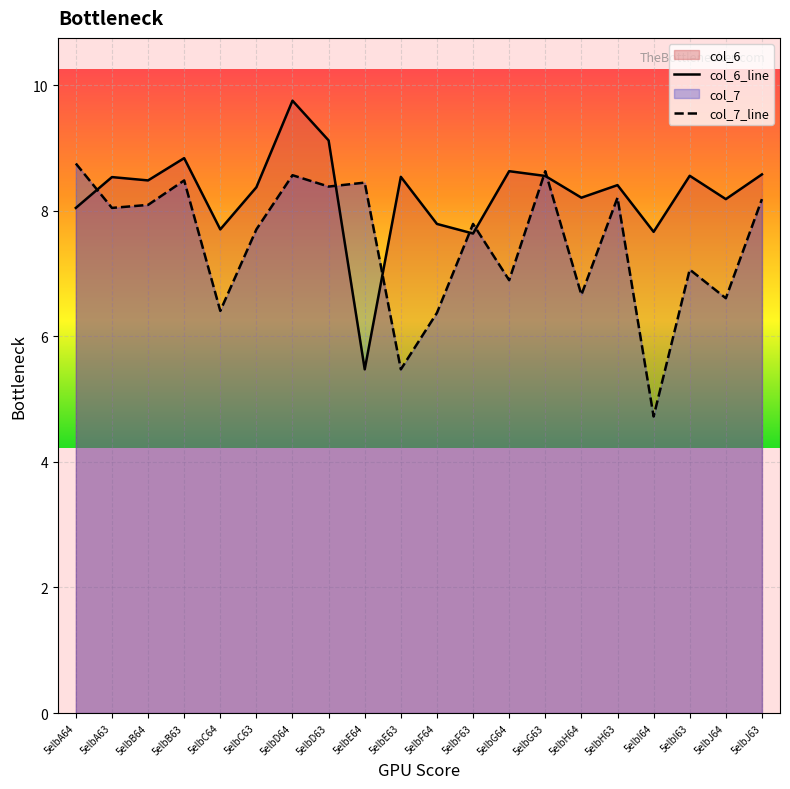

What is the maximum value shown in the chart?

9.8